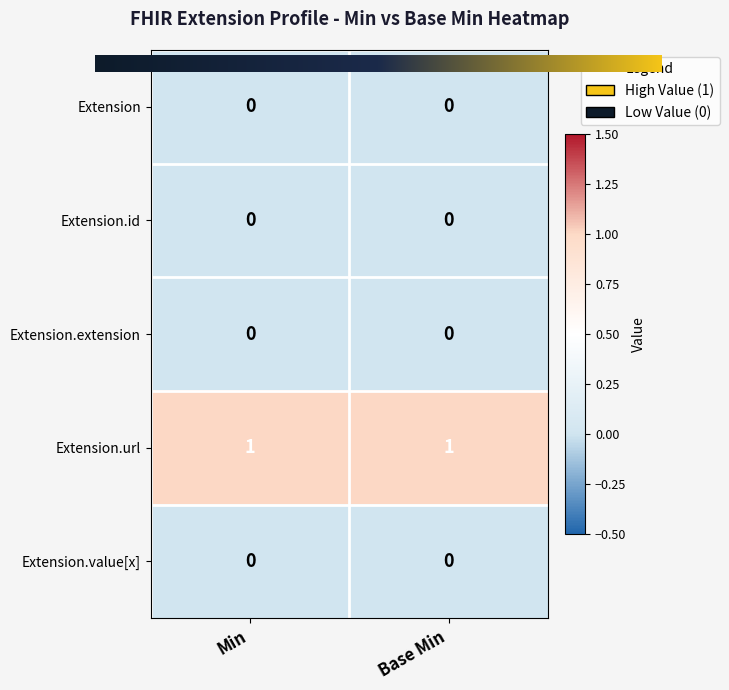

At how many categories does at least one series exceed 0?

2